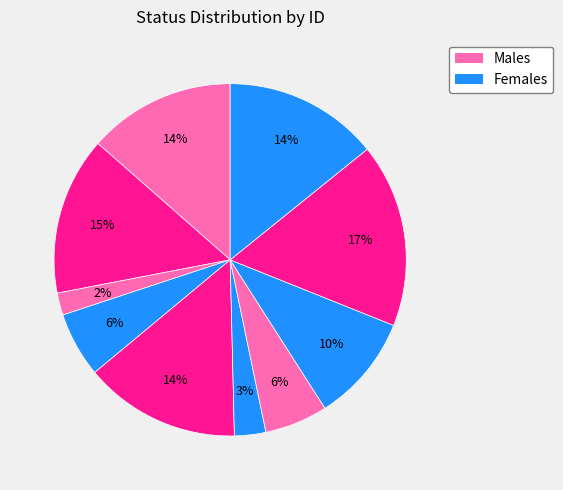

How many slices are in this pie chart?

10